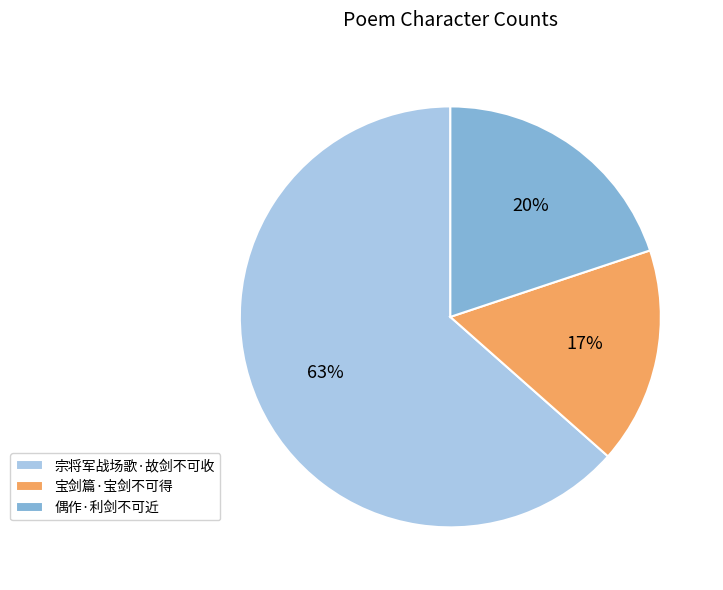

Count the number of slices in the pie.

3